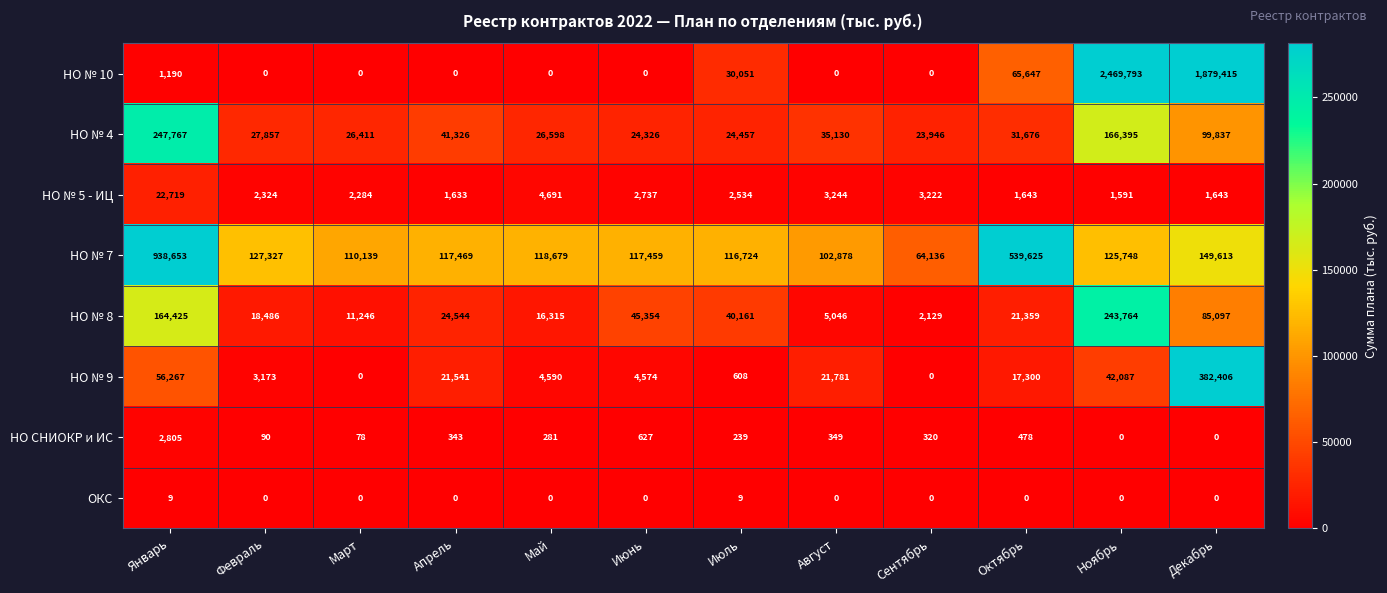

Which series changed the most between Апрель and Сентябрь?

НО № 7